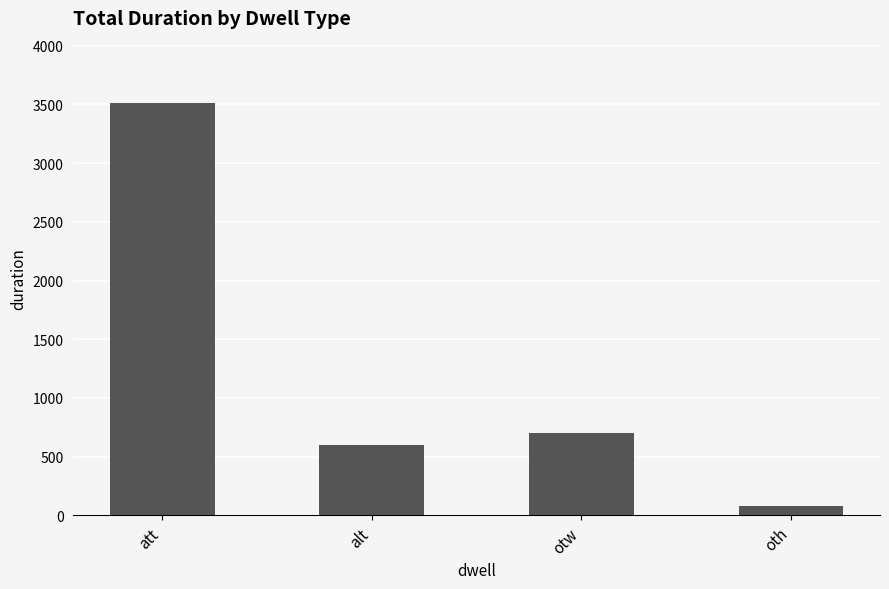

Are the bars horizontal?

No